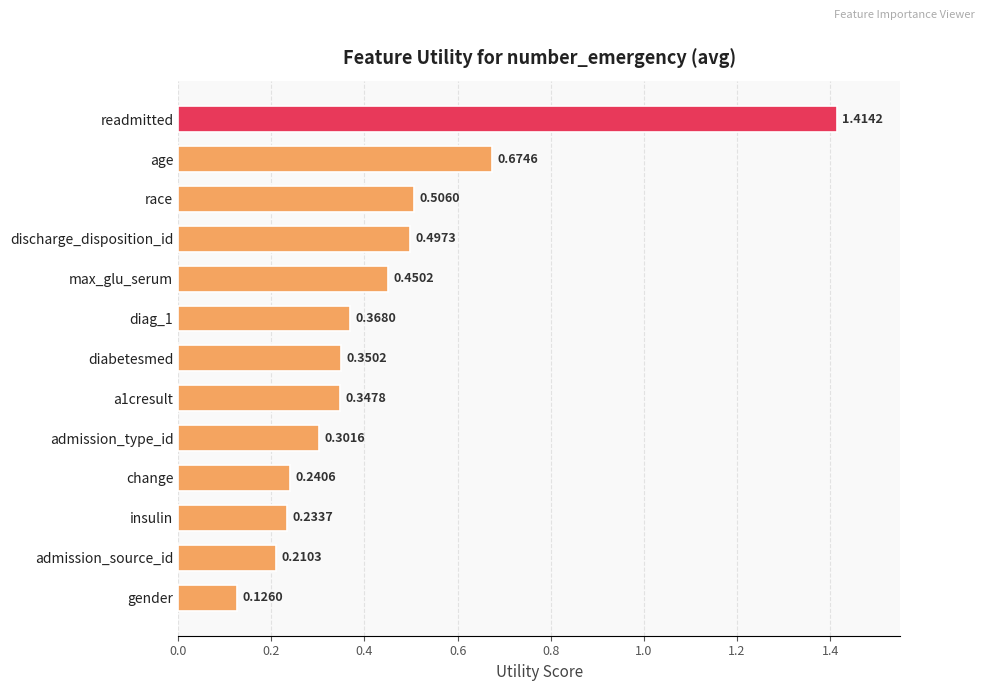

List the labels in order of value, largest first.

readmitted, age, race, discharge_disposition_id, max_glu_serum, diag_1, diabetesmed, a1cresult, admission_type_id, change, insulin, admission_source_id, gender